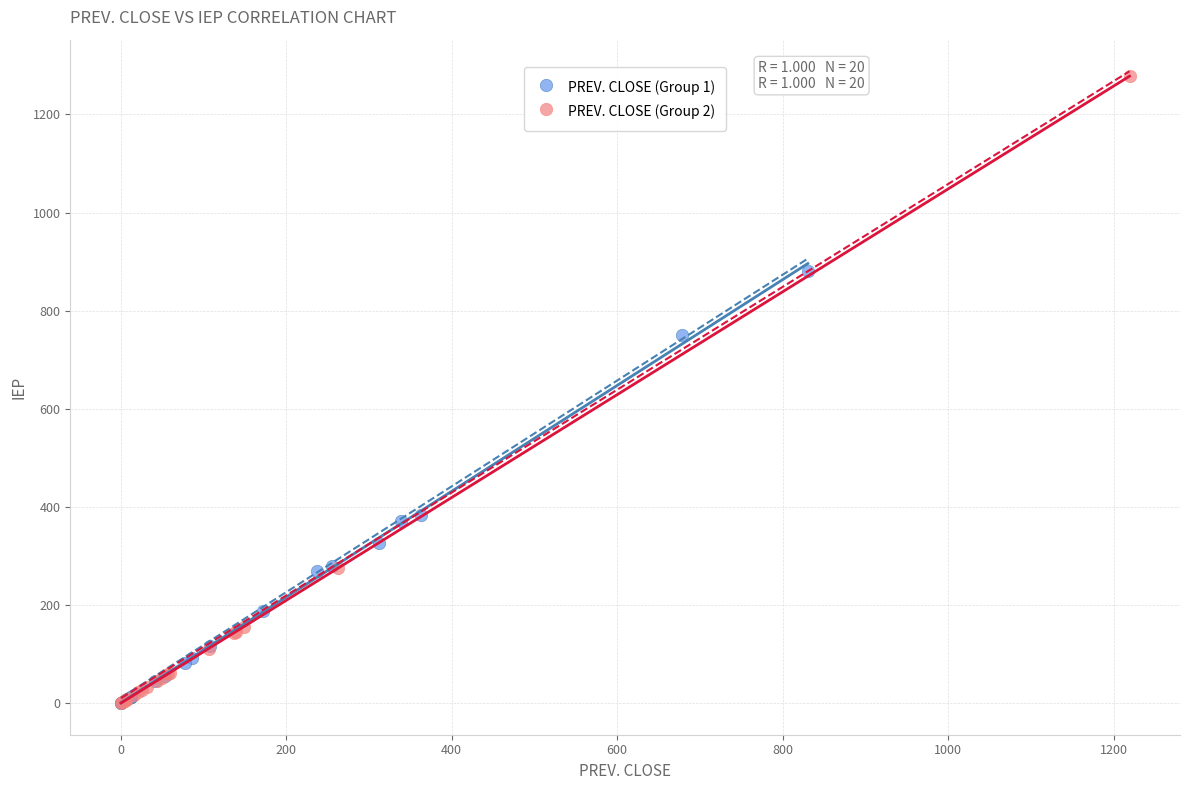

Which series has the largest Y range (max minus min)?

PREV. CLOSE (Group 2)